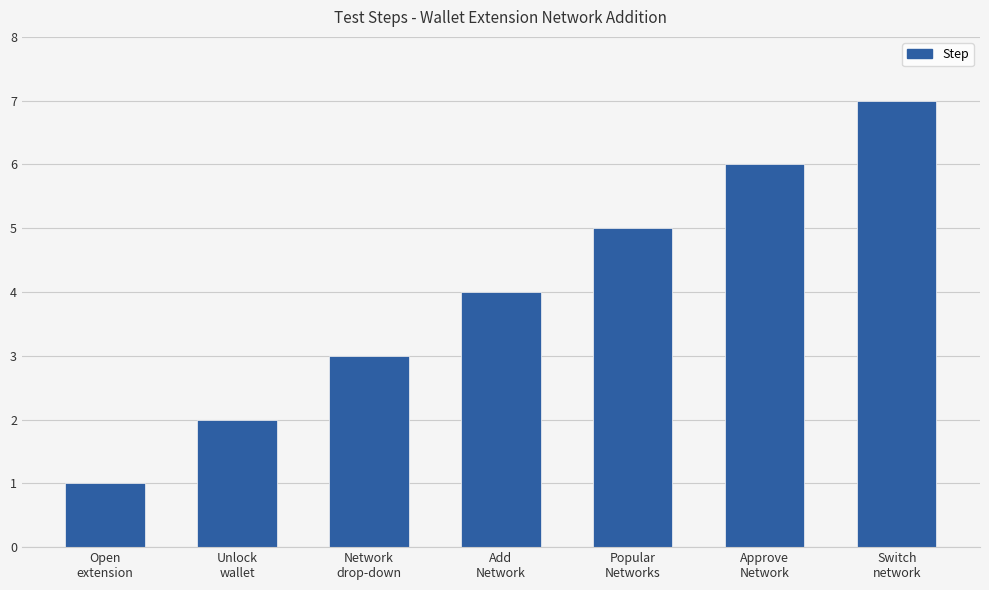

Which category has the lowest value across all series?

Open
extension